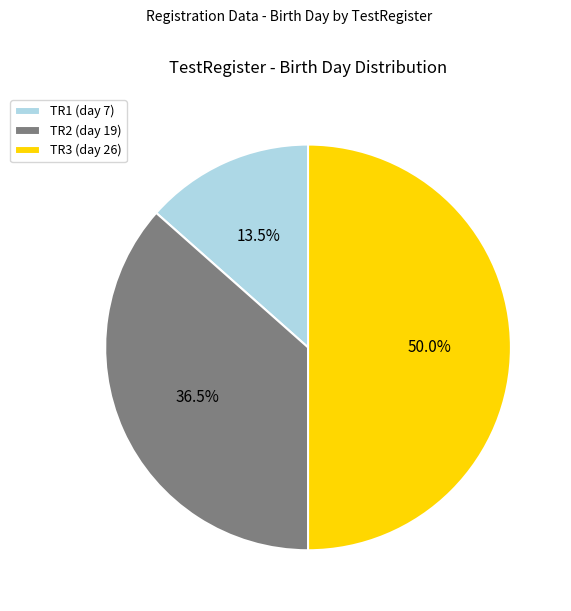

To the nearest percent, what percentage of the pie is TR3?

50%